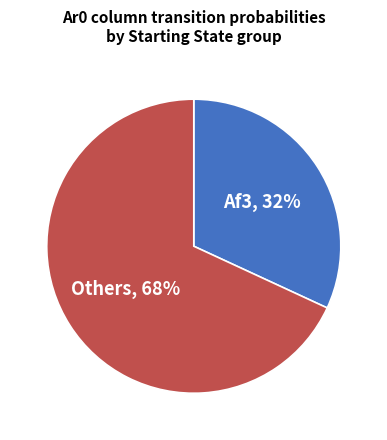

Do Af3 and Others together represent more than half of the pie?

Yes